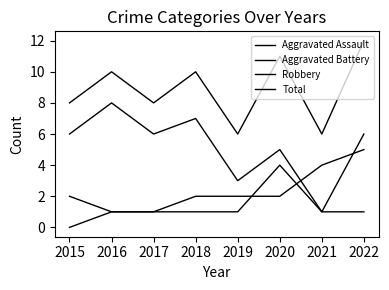

How many lines are shown in the chart?

4